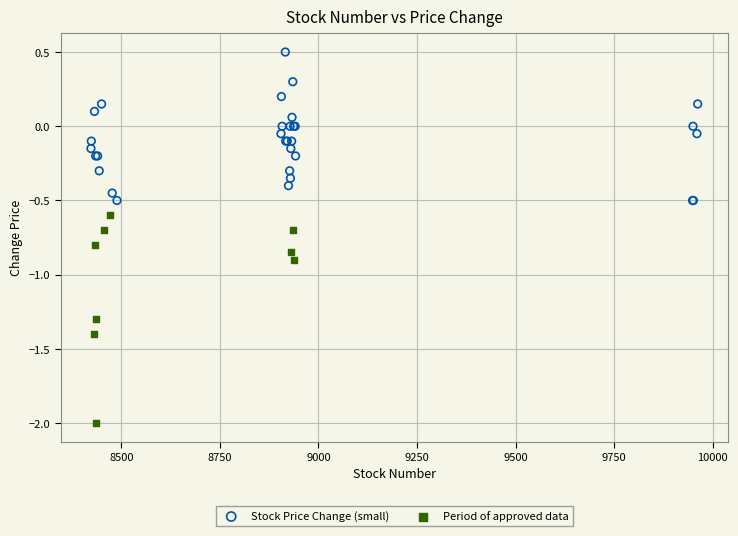

Which series has the largest Y range (max minus min)?

Period of approved data